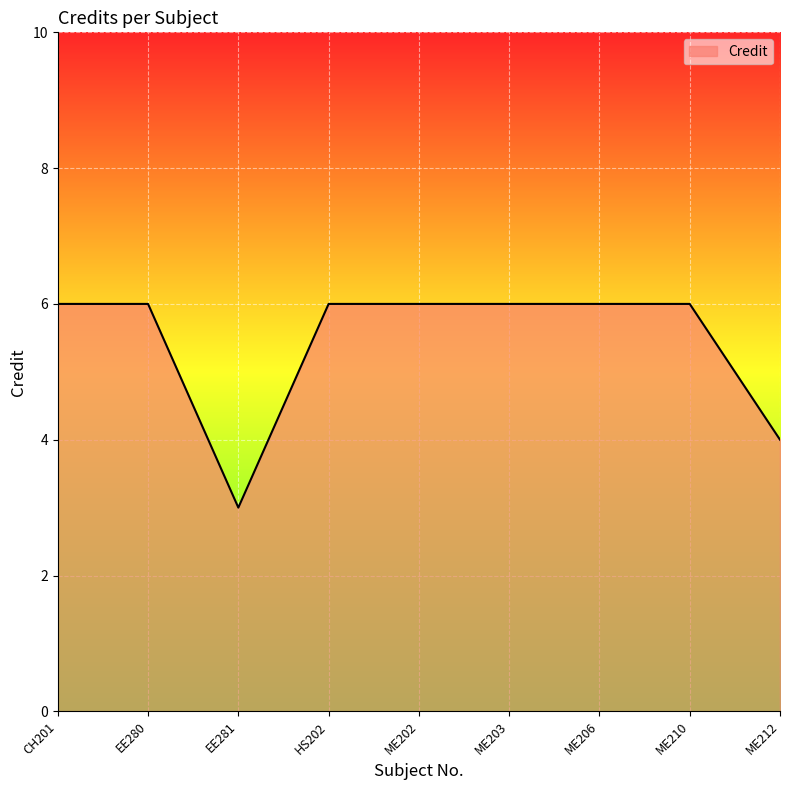

What is the smallest value displayed?

3